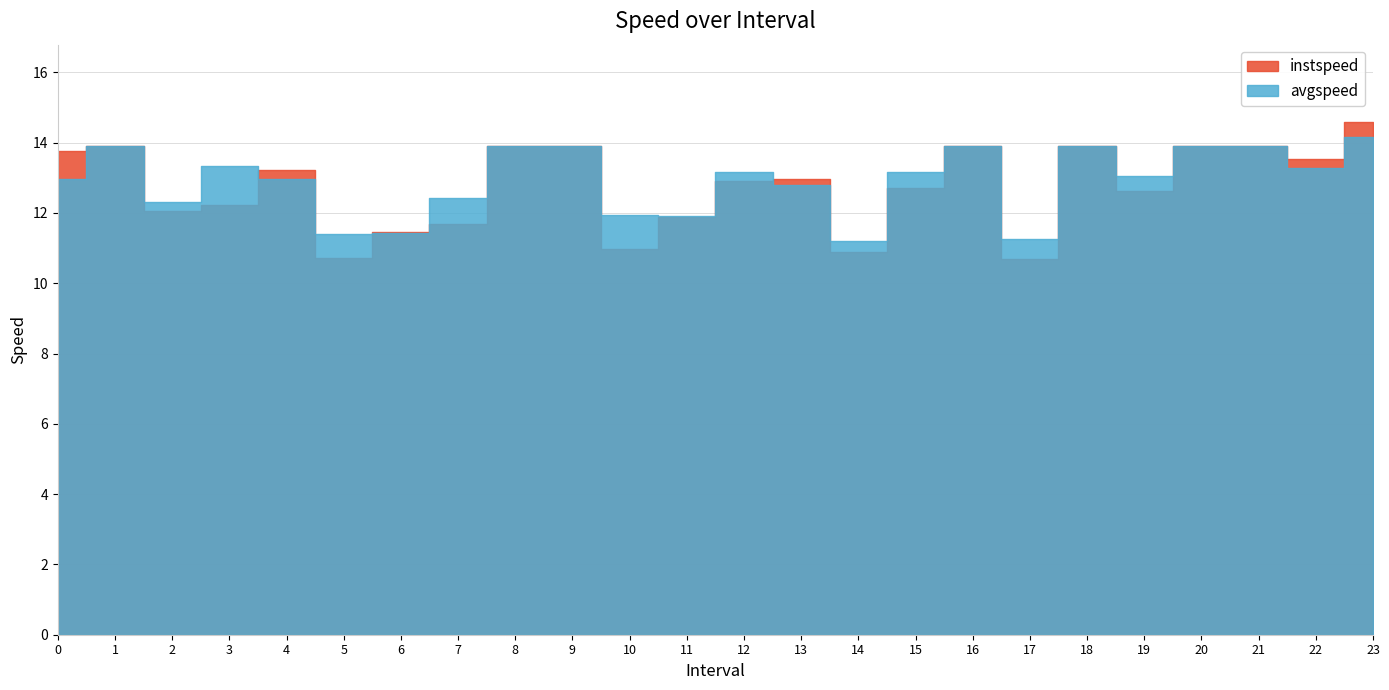

What is the spread (max minus min) of values at 14?

0.3